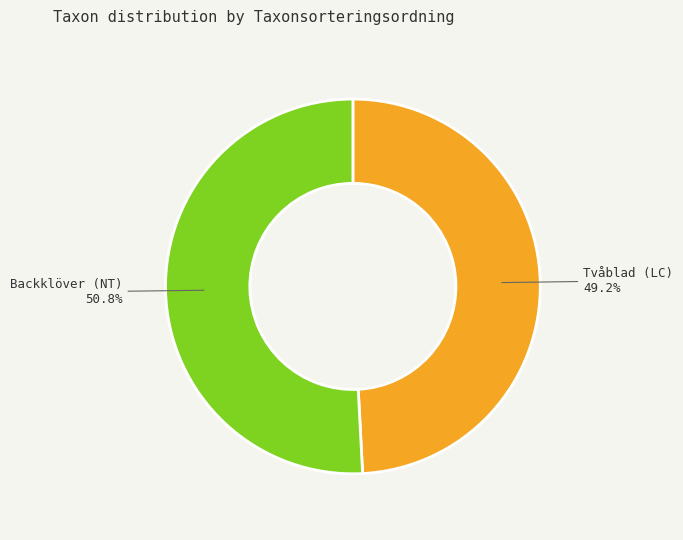

Combined, what portion of the pie is Backklöver (NT) and Tvåblad (LC)?

100.0%